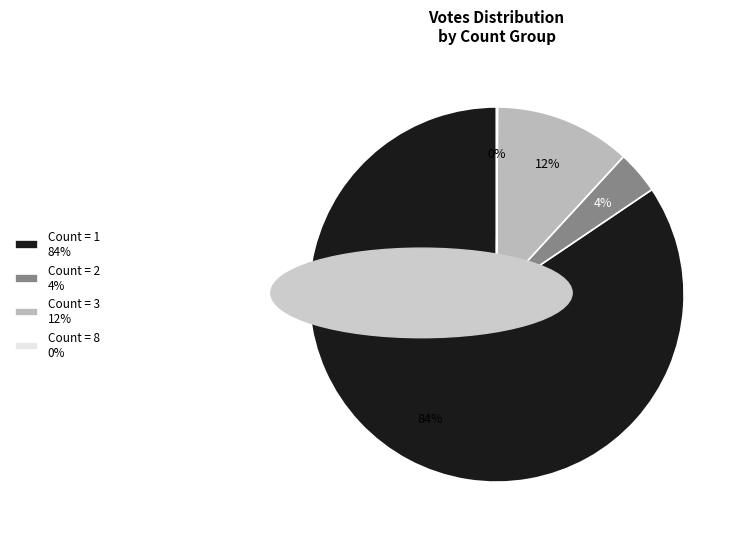

Is there any slice that represents more than half of the pie?

Yes